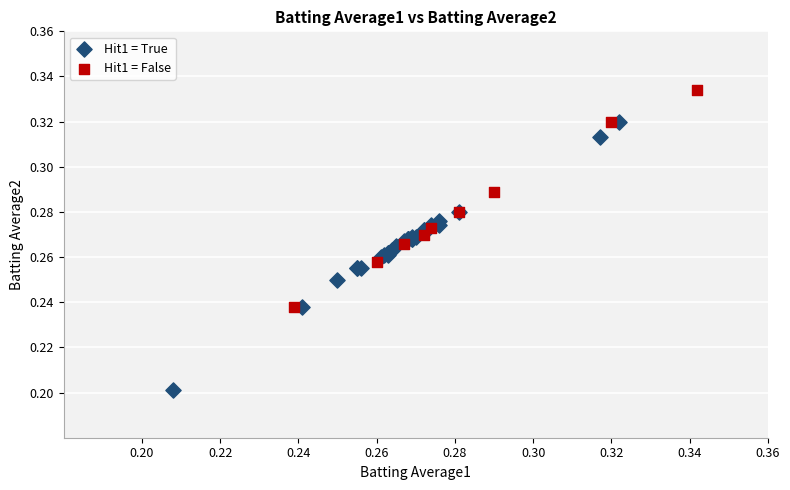

Which series contains the highest Y value?

Hit1 = False